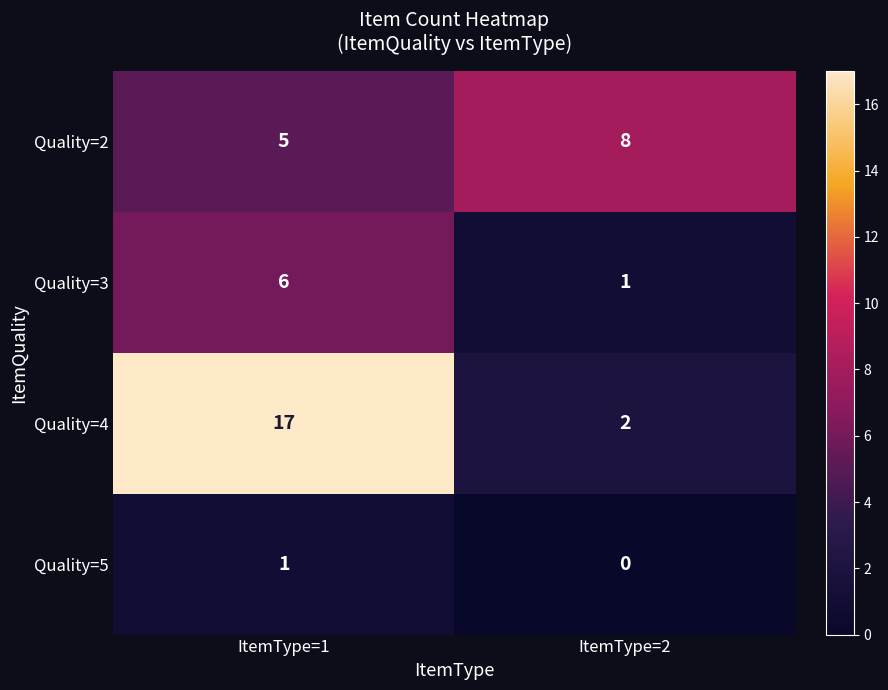

What is the difference between the highest and lowest values at ItemType=1?

16